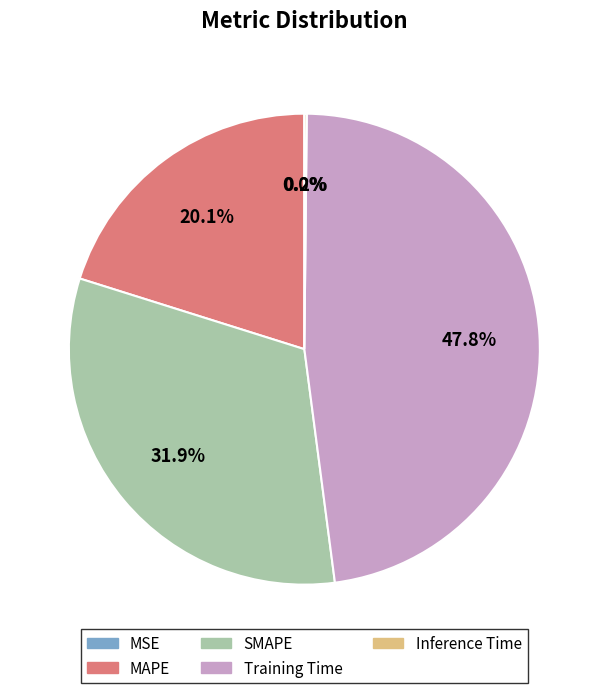

Is Training Time the majority of the pie?

No